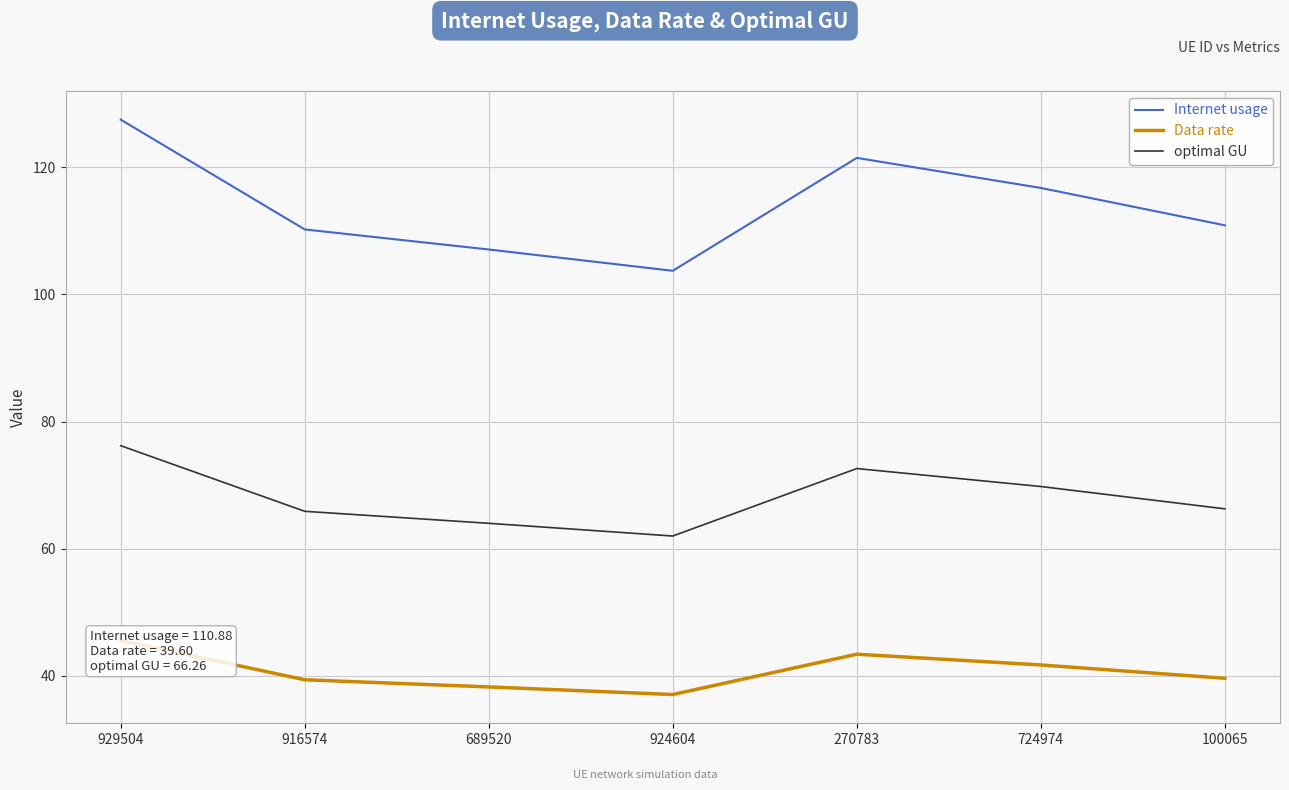

Which series has the largest range (max minus min)?

Internet usage